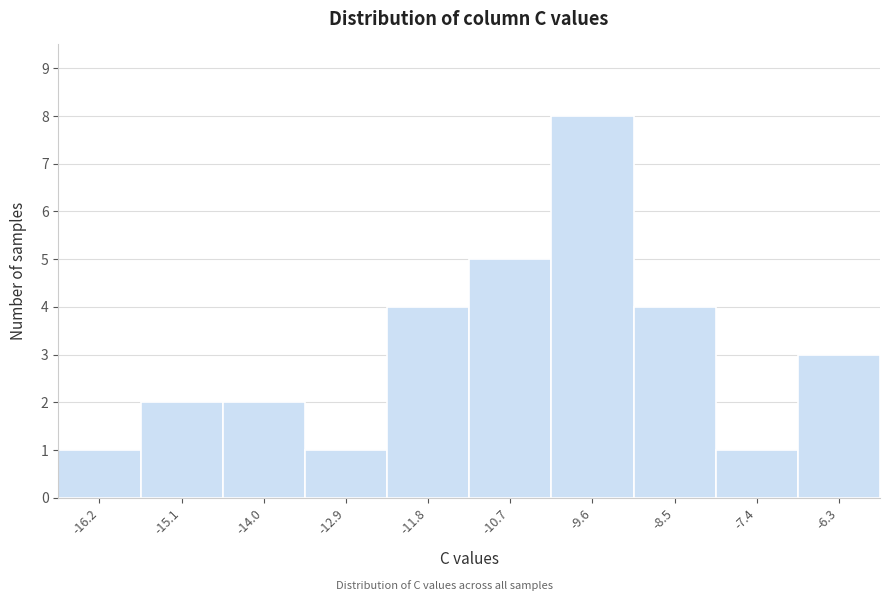

Which range on the x-axis has the tallest bar?

-10.2 to -9.0